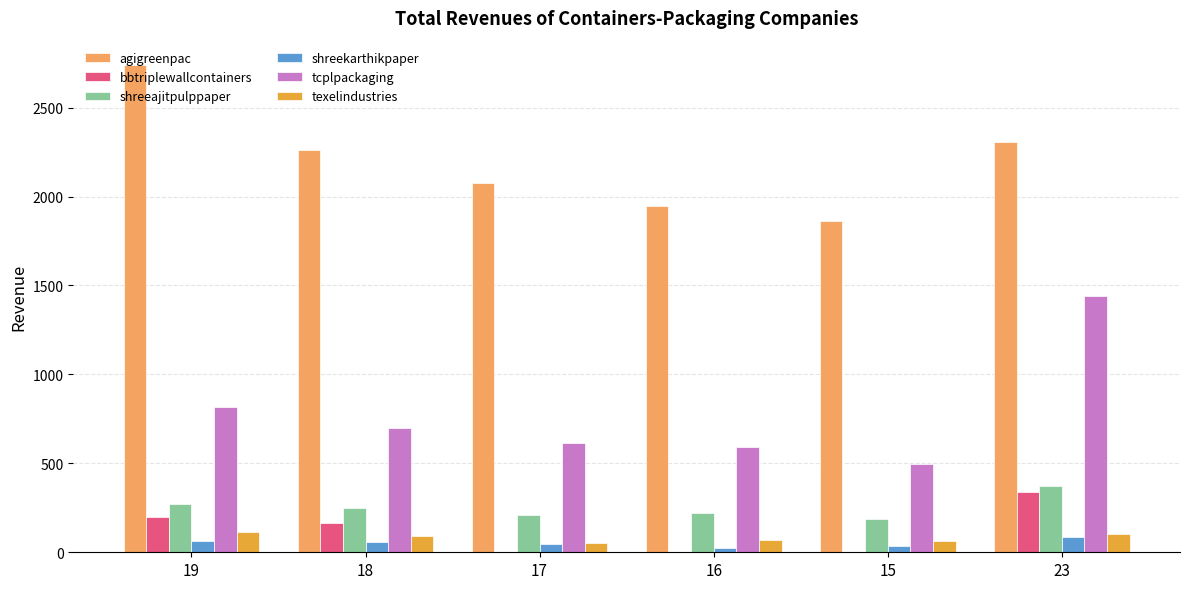

The value of agigreenpac at 17 is 2705.5. True or false?

False